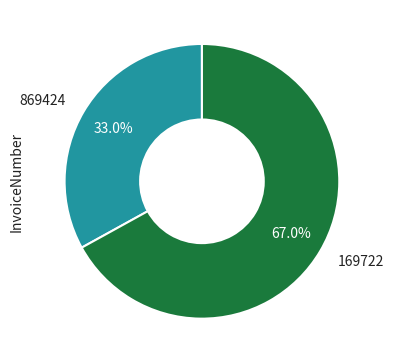

Between 169722 and 869424, which is larger?

169722